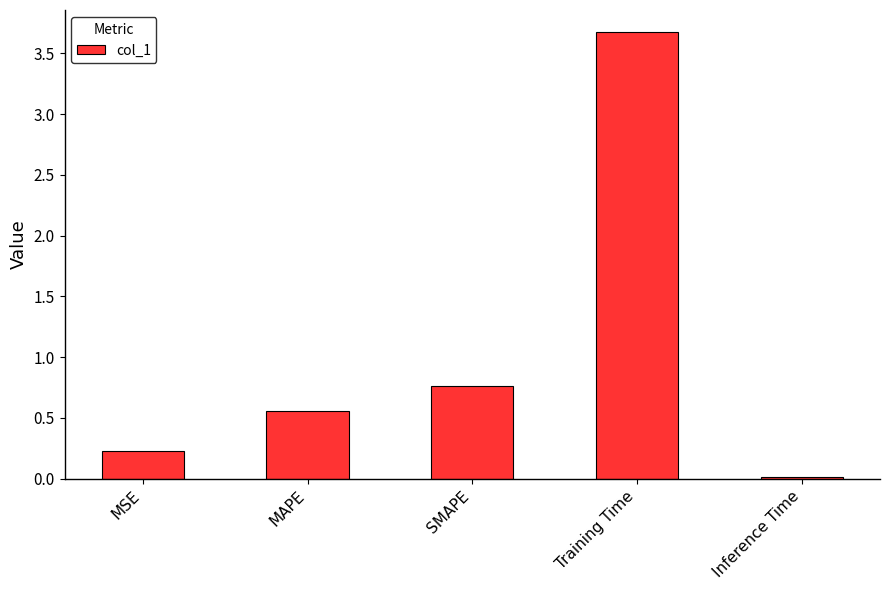

Which label corresponds to the largest value in the chart?

Training Time